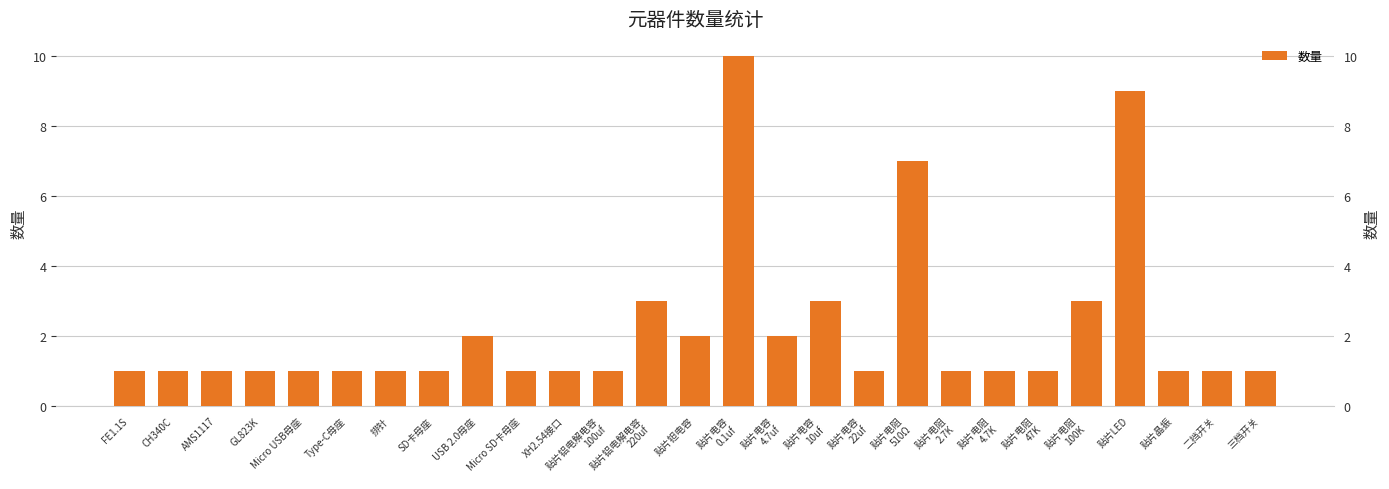

What is the label of the 13th bar from the right?

贴片电容
0.1uf